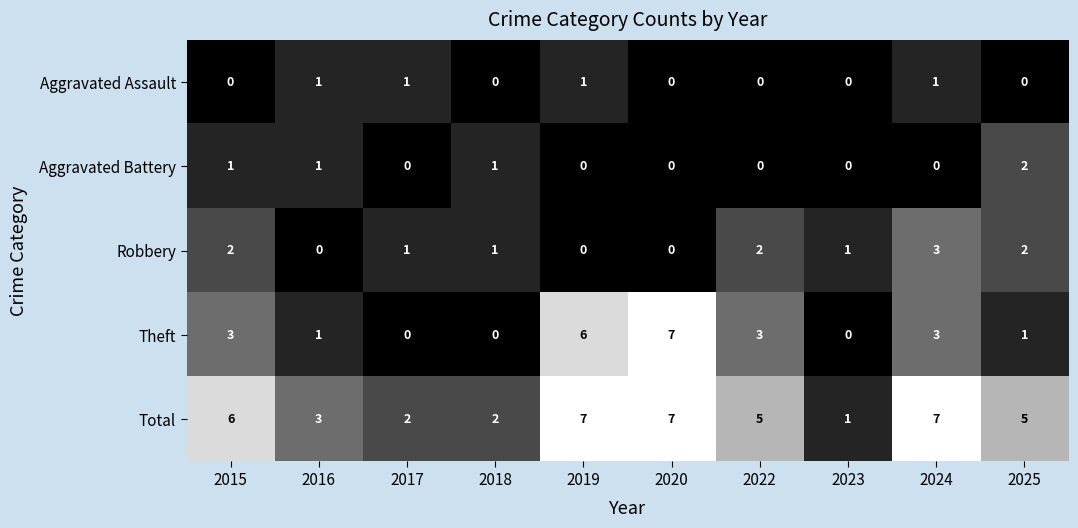

Which series has the largest total across all categories?

Total